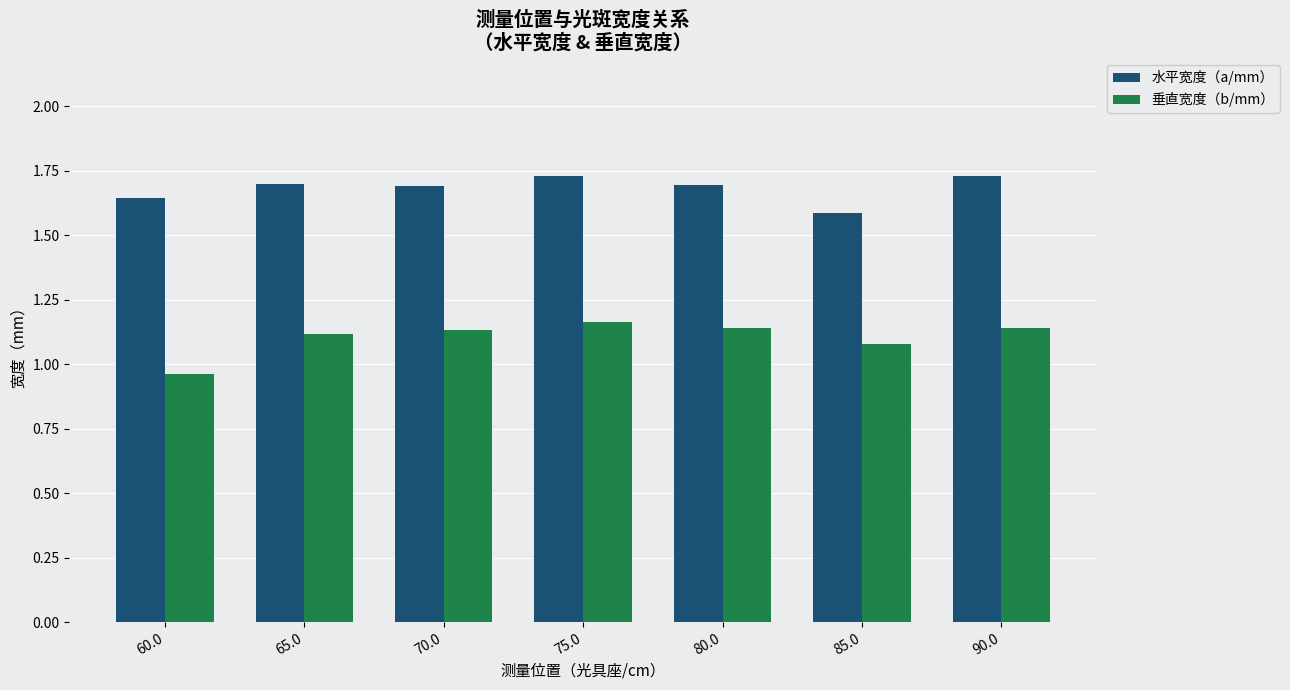

Count the 水平宽度（a/mm） values in the range 1 to 2.

7